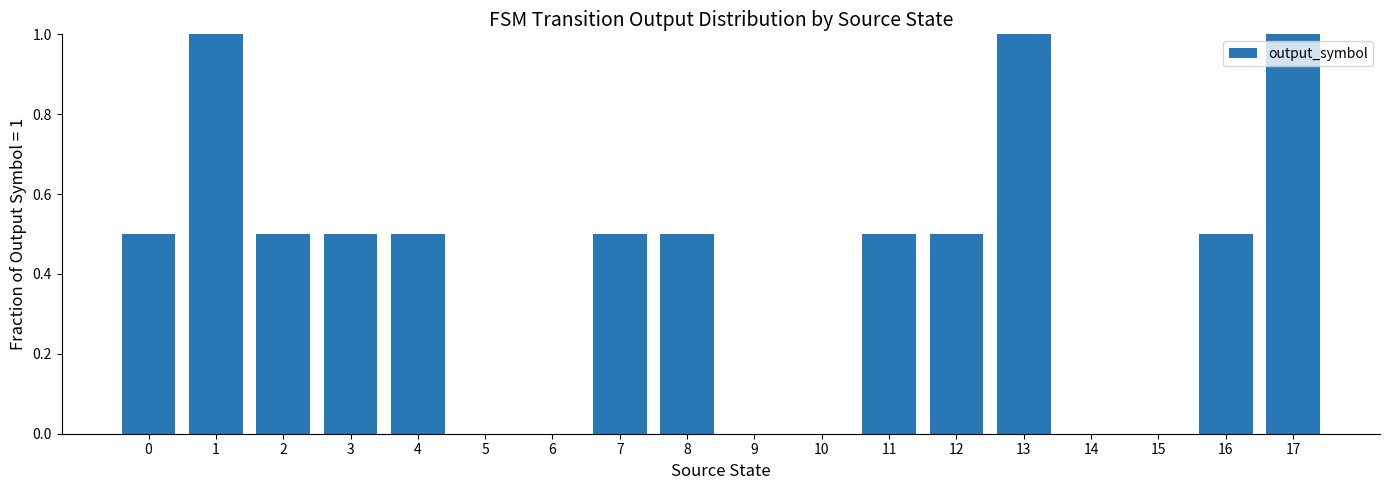

The chart shows a value of 0.8 at 11. True or false?

False